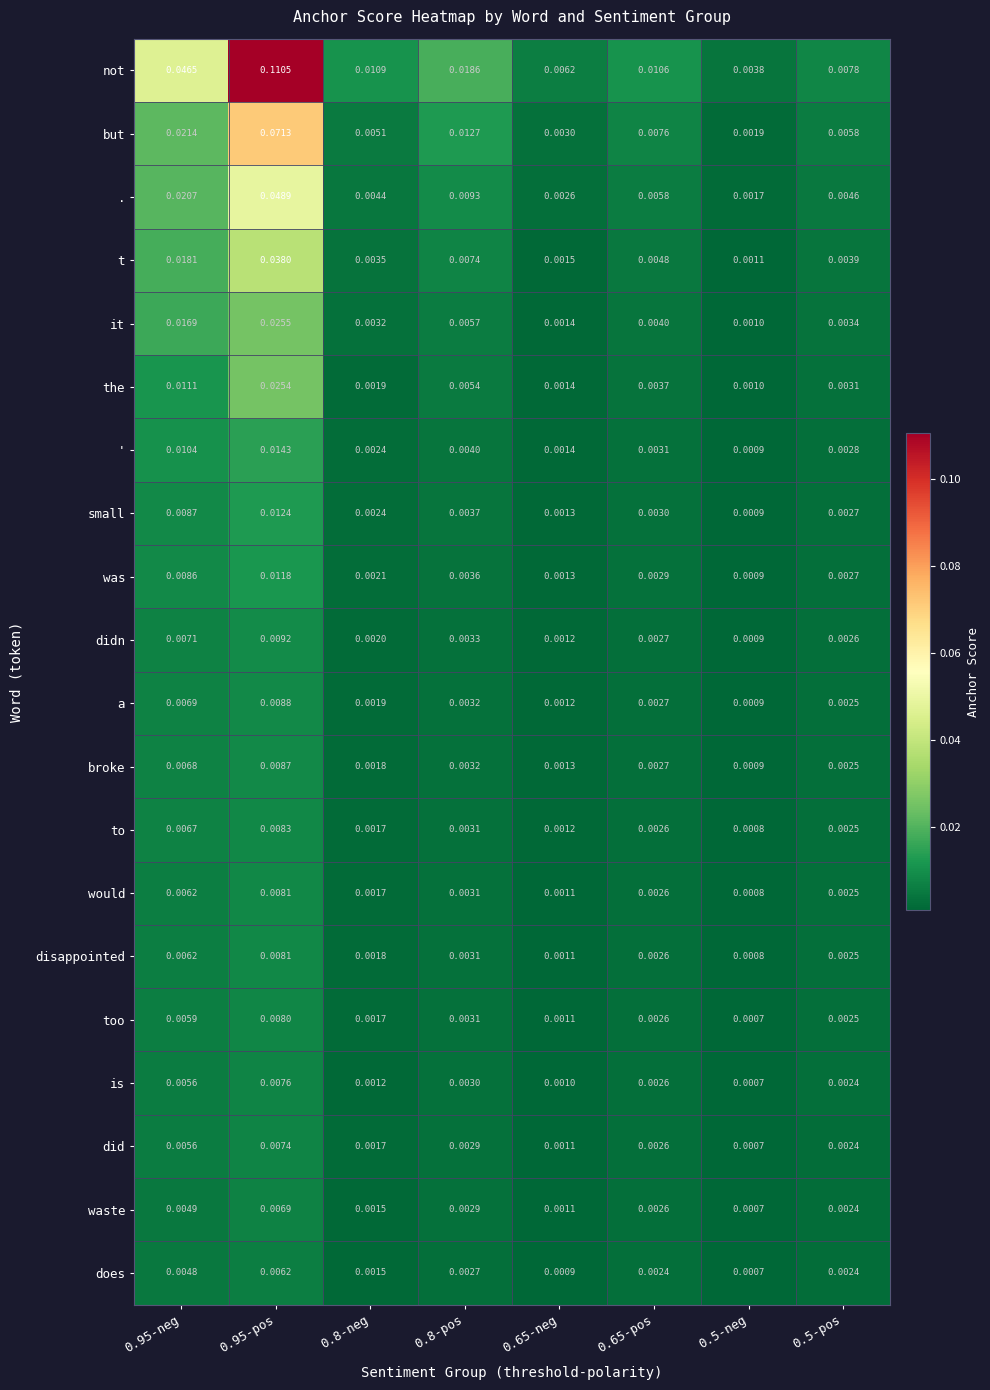

Which series changed the most between 0.65-pos and 0.5-neg?

not